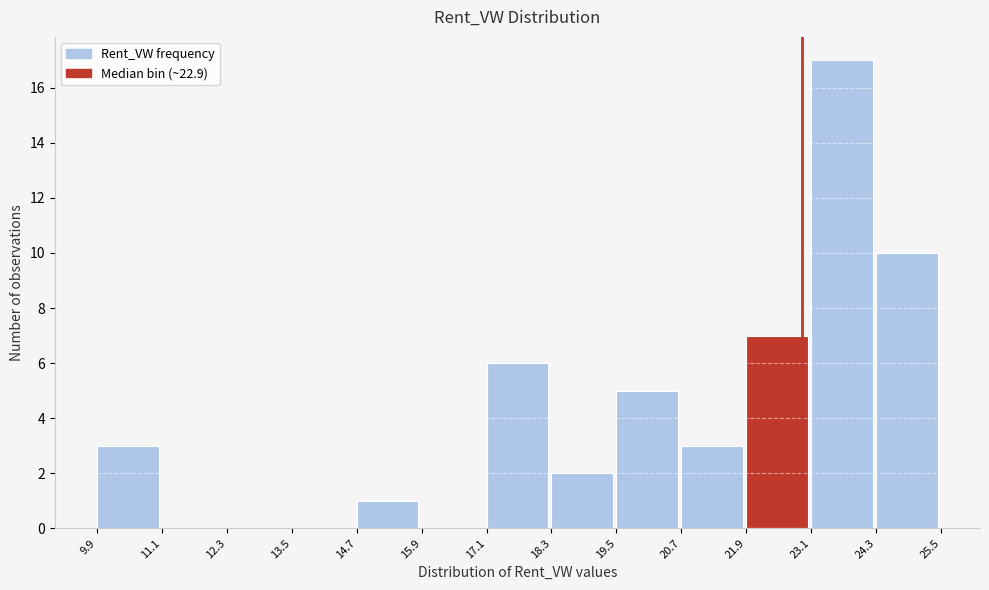

How tall is the bar that spans 21.9 to 23.1 on the x-axis? The values are not printed on the chart, so give them approximately, as read against the axis.

7